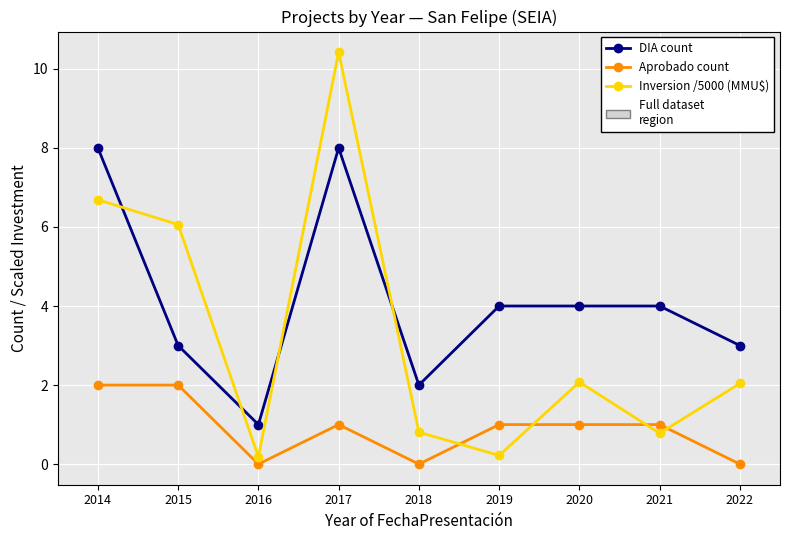

At which category does DIA count reach its first local peak?

2017